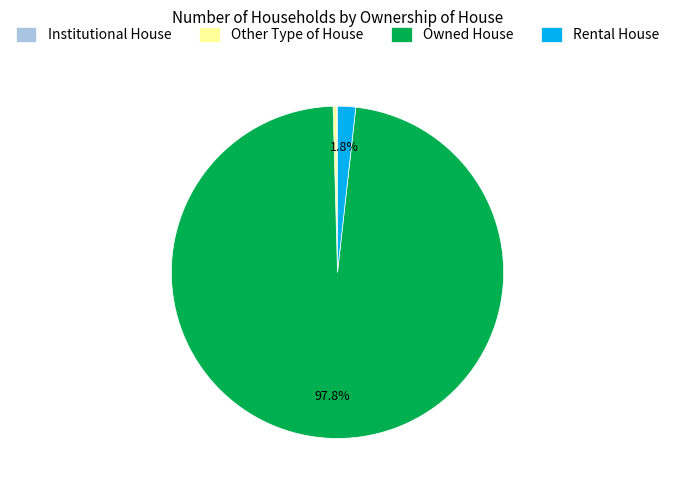

To the nearest percent, what is the combined percentage of Other Type of House and Owned House?

98%